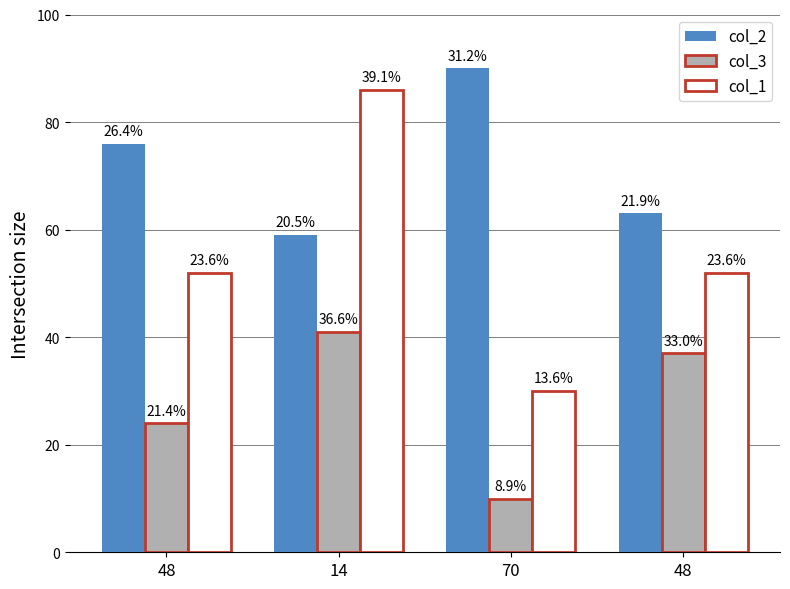

What is the total value across all series at 70?

130